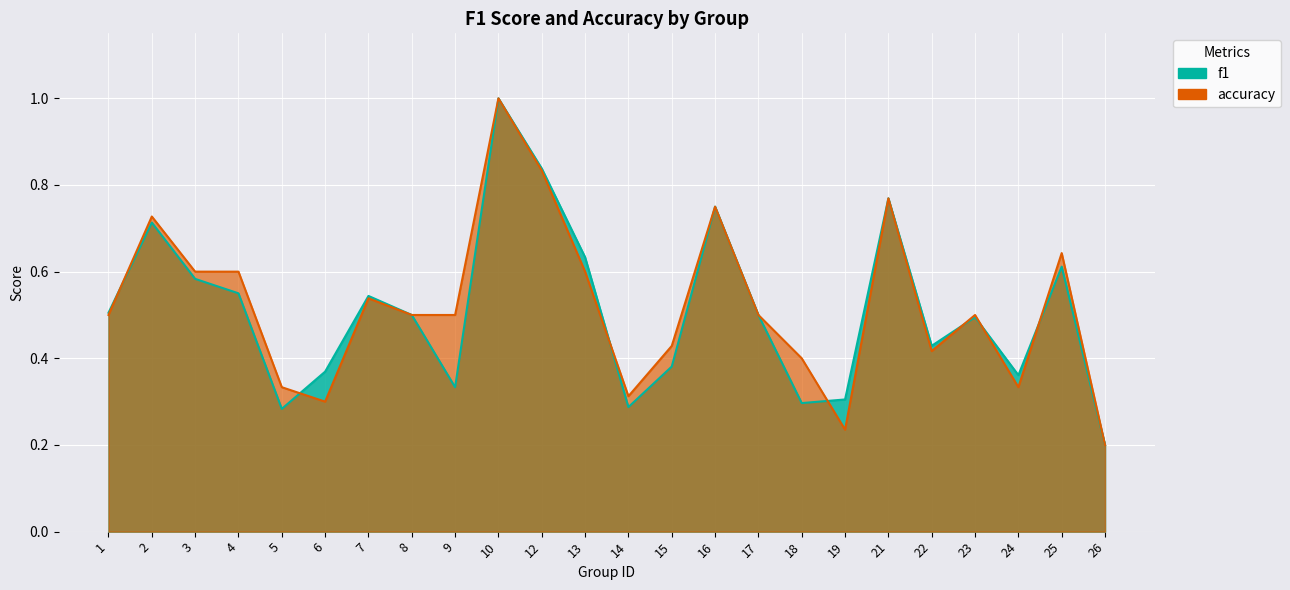

What is the sum of the f1 values at 10 and 21?

1.8